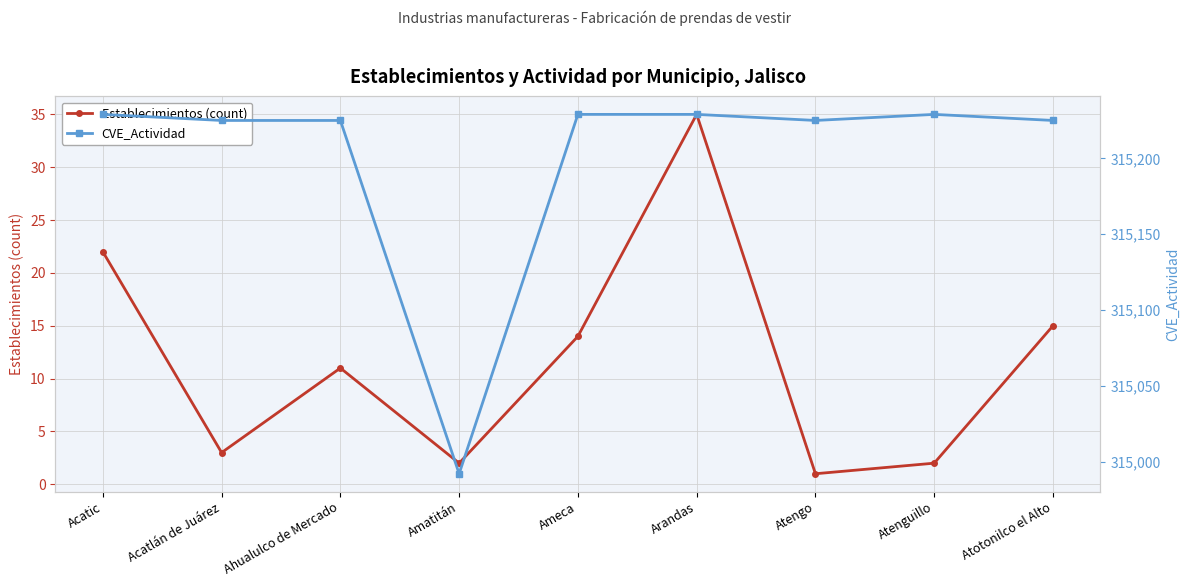

At which category is the sum across all series the highest?

Arandas